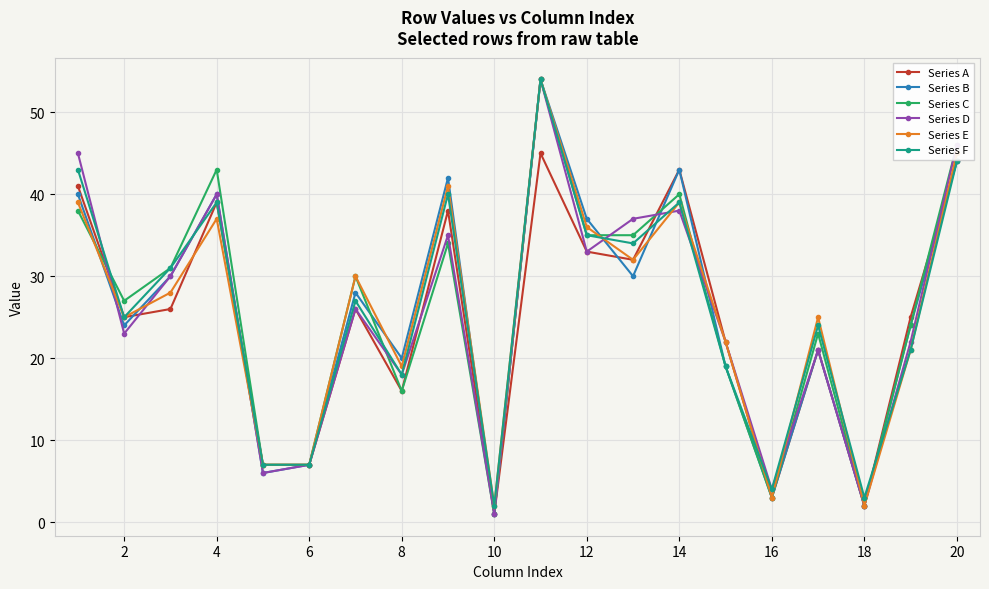

What is the maximum value for Series F?

54